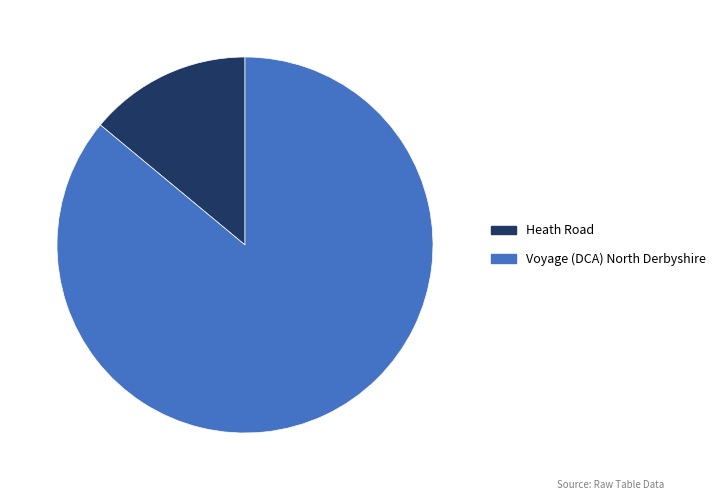

Which category has the biggest portion of the pie?

Voyage (DCA) North Derbyshire